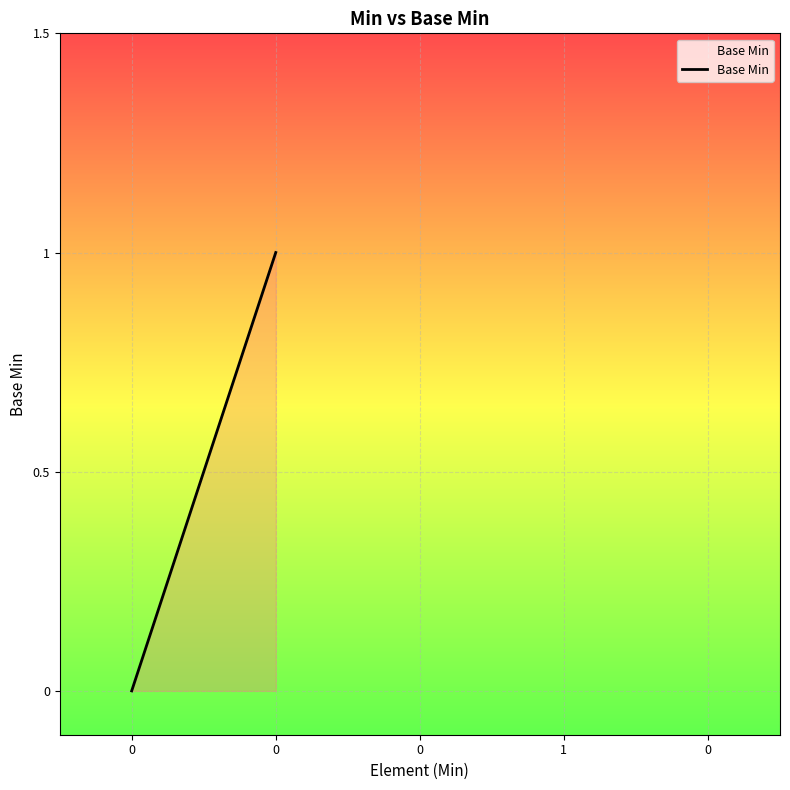

The value at 1 is 0. True or false?

False